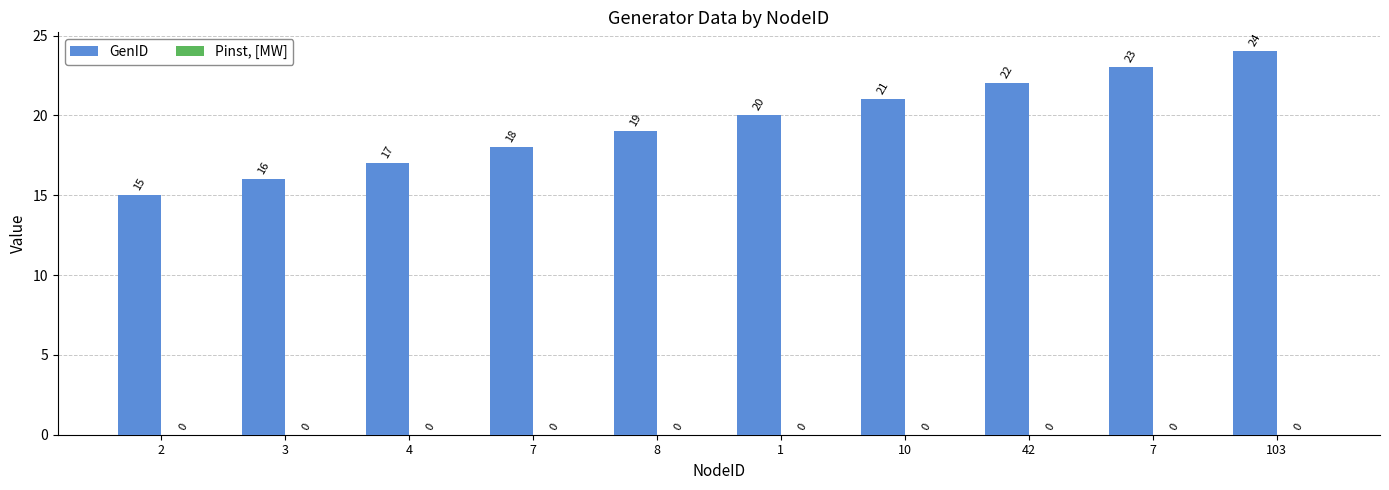

What is the label of the 10th bar from the left?

103